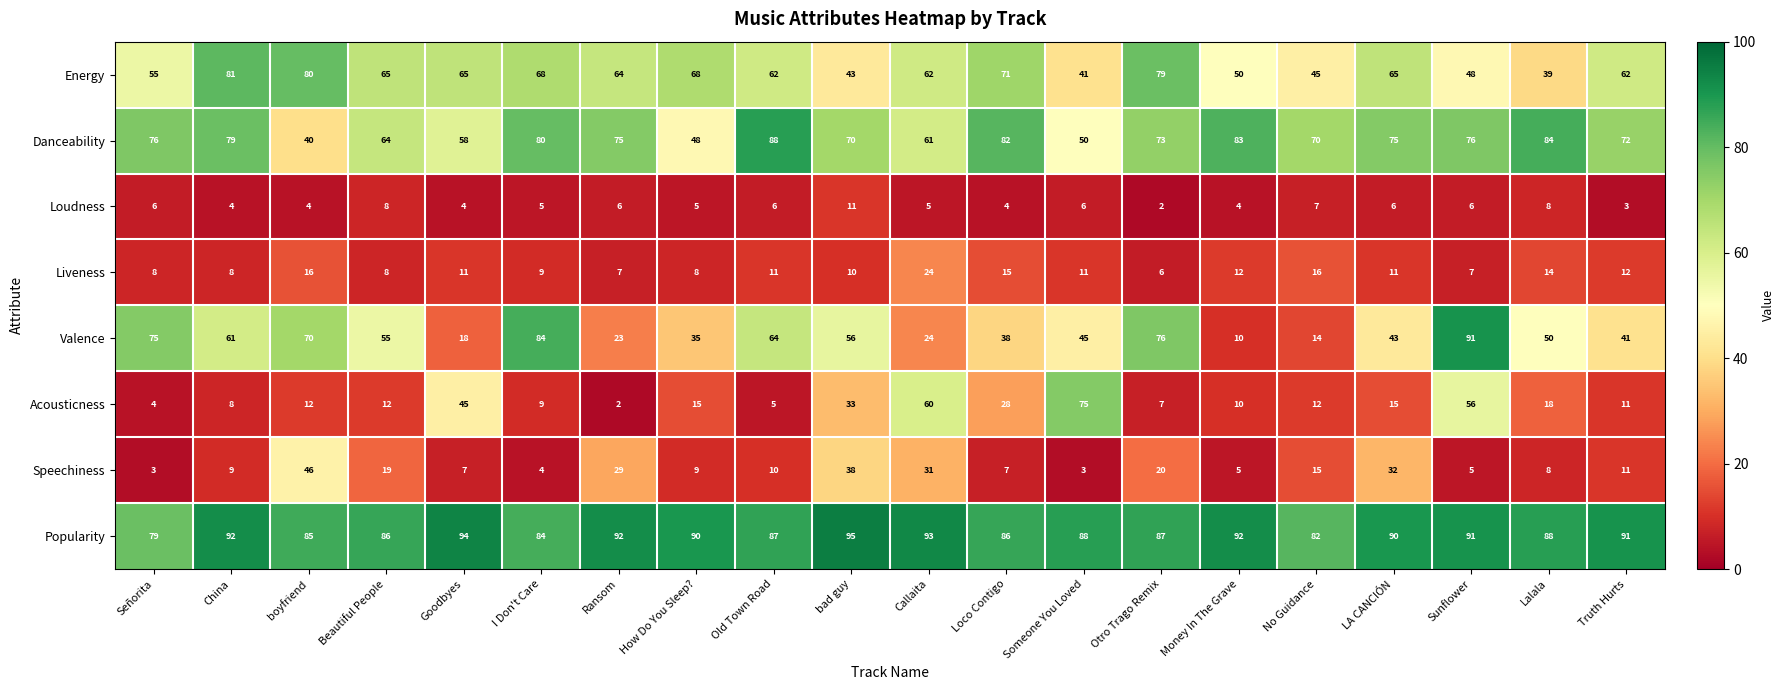

What is the total value across all series at Lalala?

309